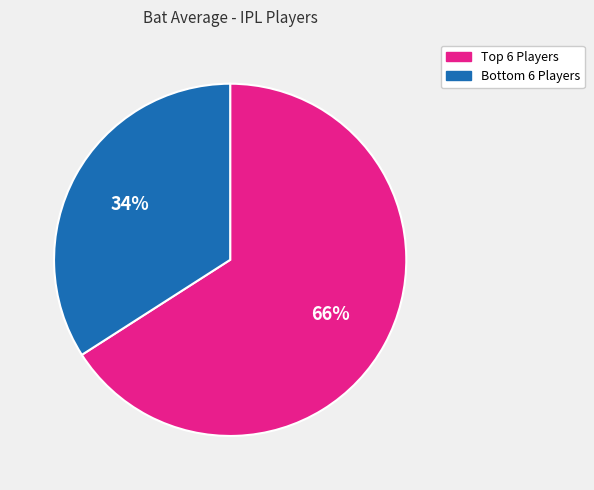

To the nearest percent, what is the average slice percentage?

50%